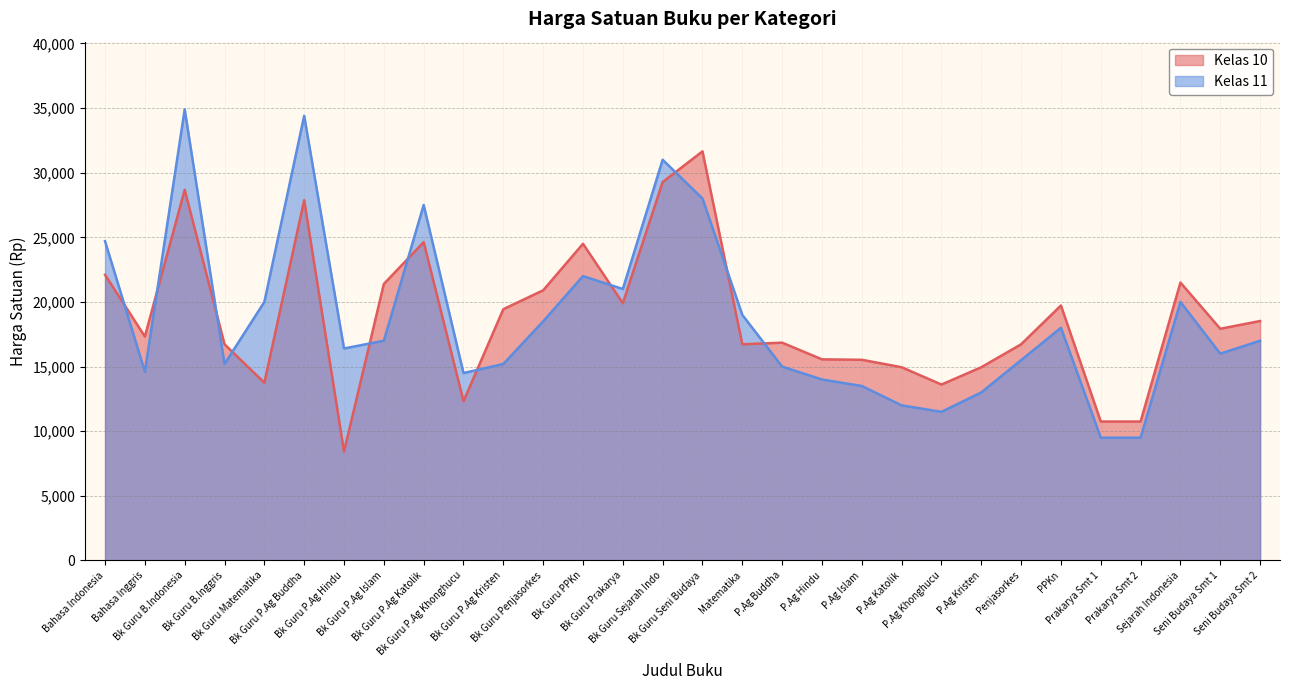

Reading left to right, list all the values displayed in this chart.

Kelas 10: 22100	17325	28675	16725	13750	27870	8430	21390	24630	12320	19440	20900	24500	19900	29275	31650	16725	16850	15560	15525	14950	13610	14950	16725	19725	10750	10750	21500	17925	18525
Kelas 11: 24700	14600	34900	15200	20000	34400	16400	17000	27500	14500	15200	18500	22000	21000	31000	28000	19000	15000	14000	13500	12000	11500	13000	15500	18000	9500	9500	20000	16000	17000